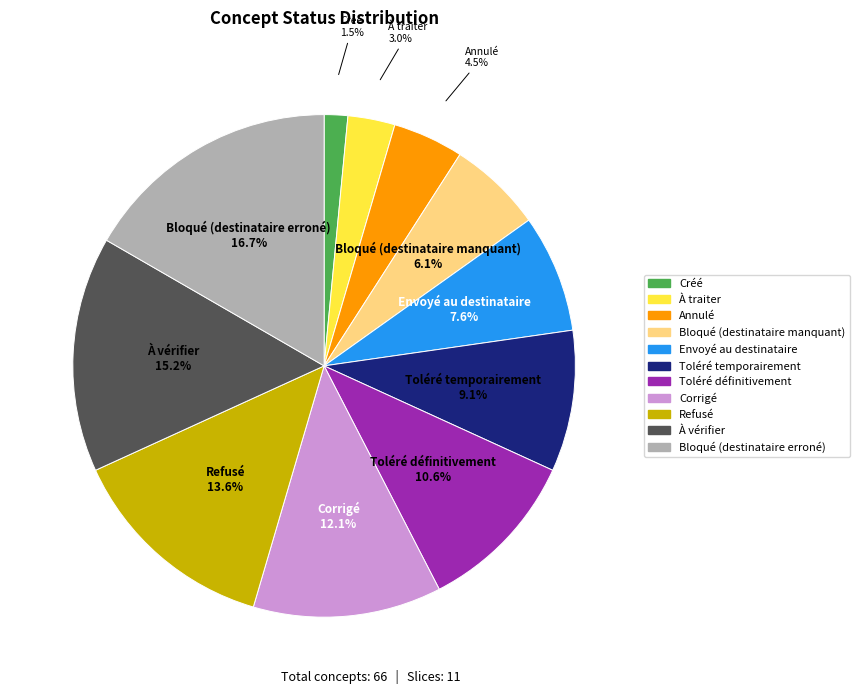

What percentage is NOT represented by Toléré temporairement?

90.9%